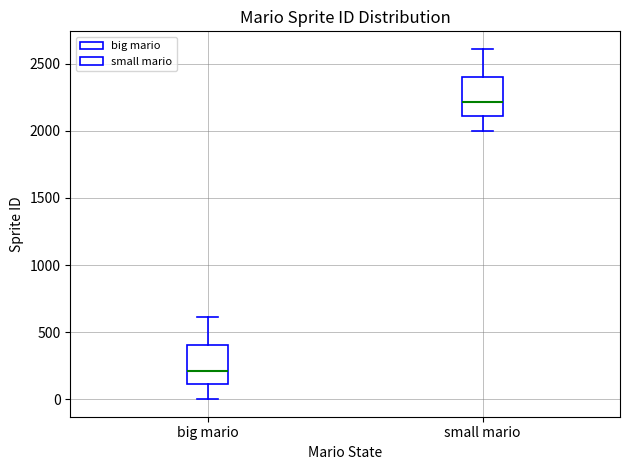

Which box has the lowest median line?

big mario